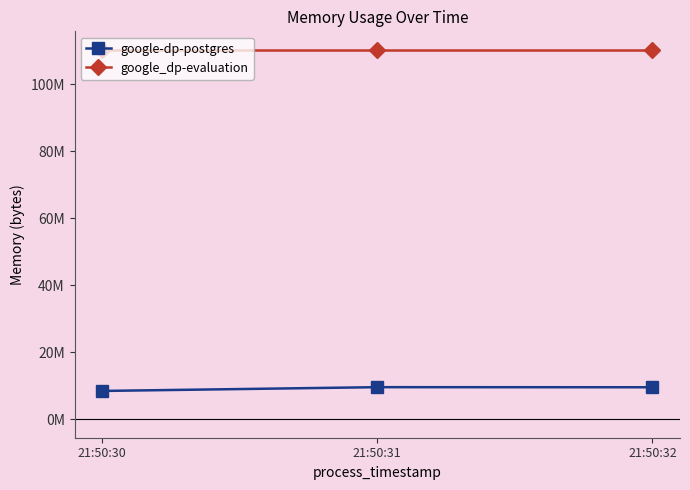

What is the sum of all google-dp-postgres values?

27553792